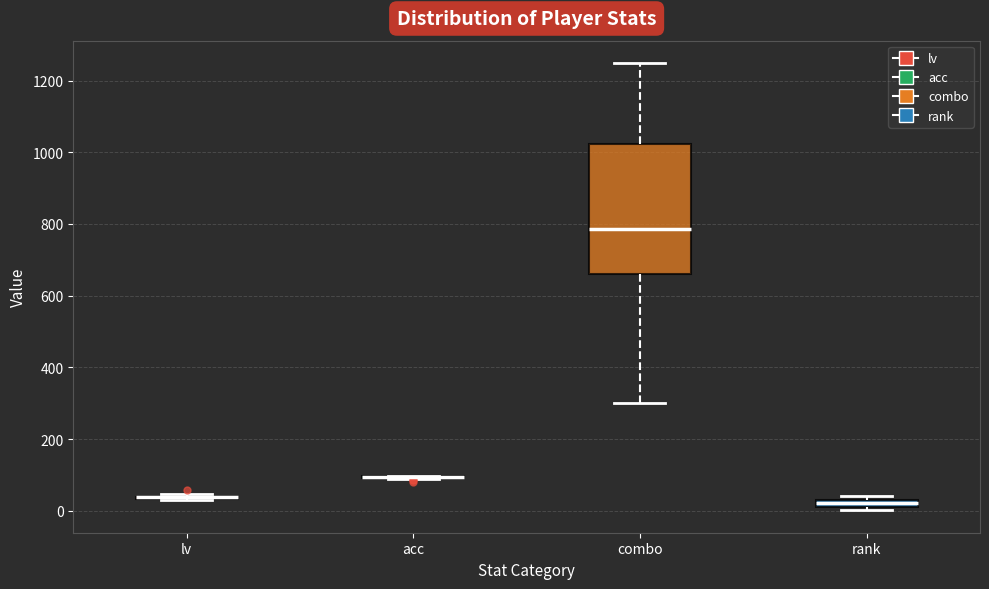

Which box is the tallest, from its lower edge to its upper edge?

combo